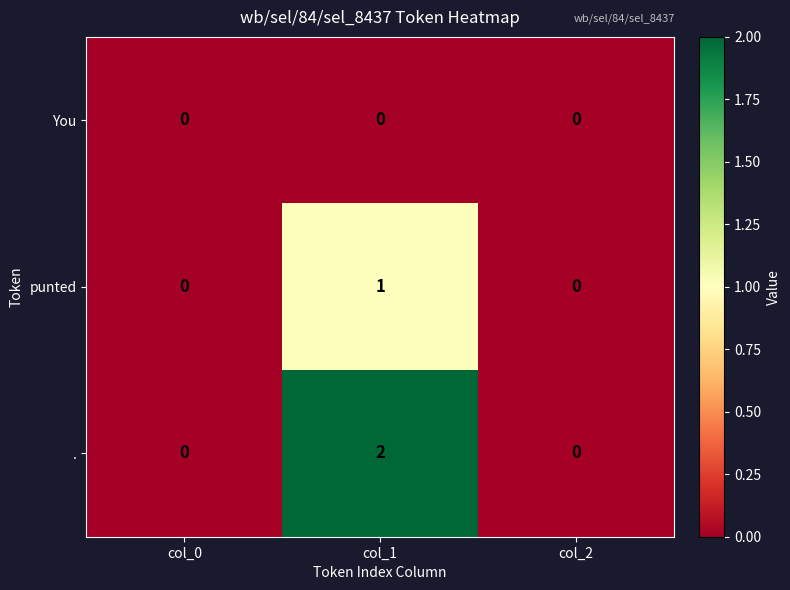

What is the greatest value displayed?

2